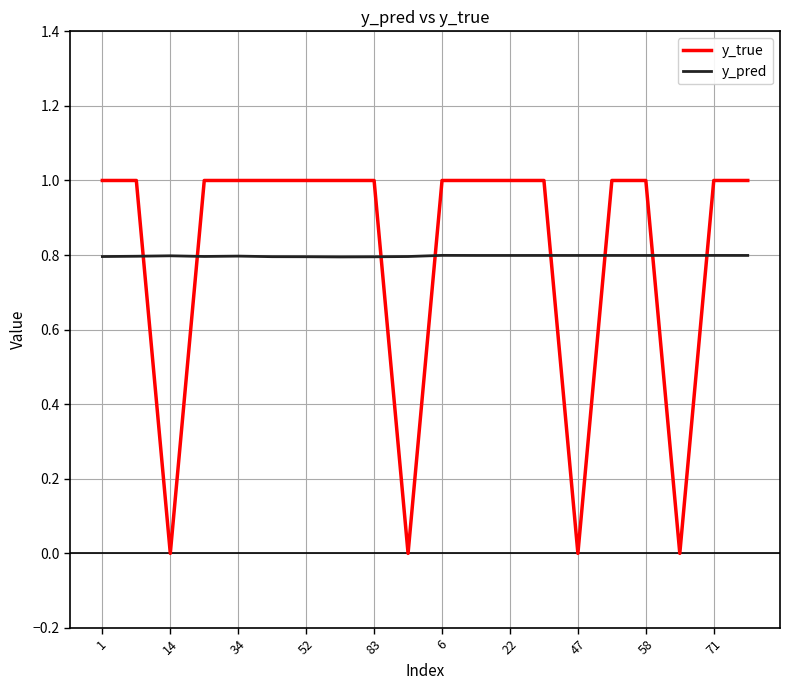

What are all the series names shown in the legend?

y_true, y_pred